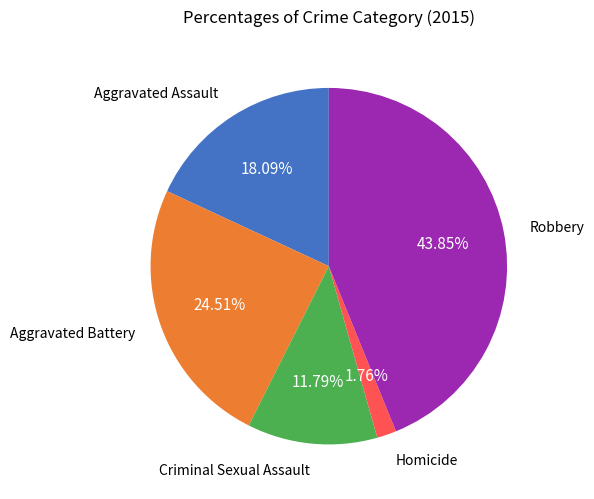

Is there a majority slice in this chart?

No